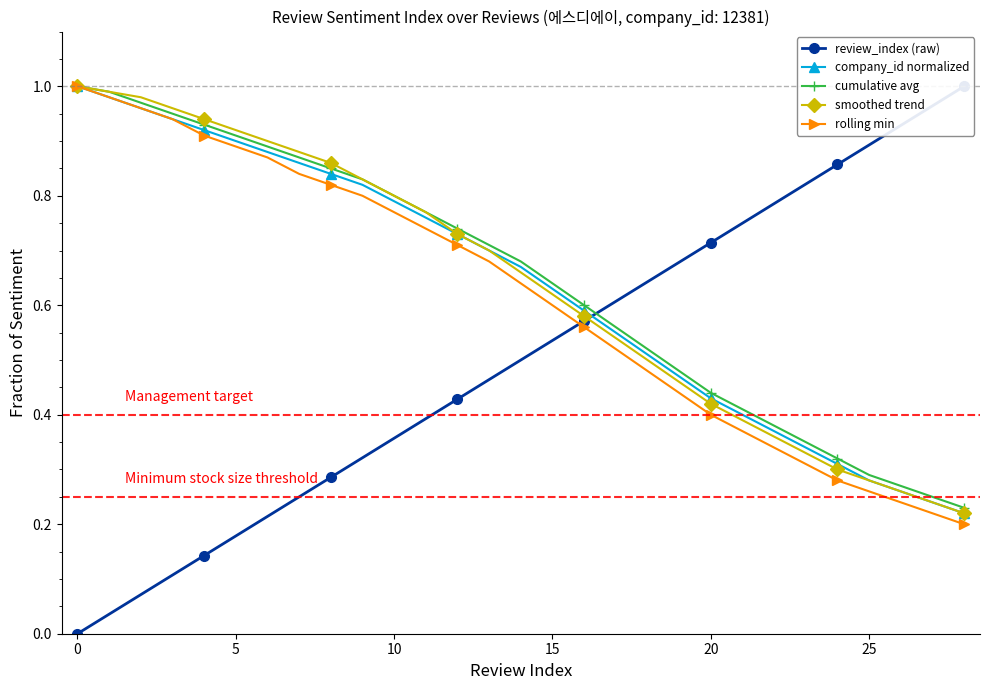

True or false: review_index (raw) and company_id normalized intersect in this chart.

True